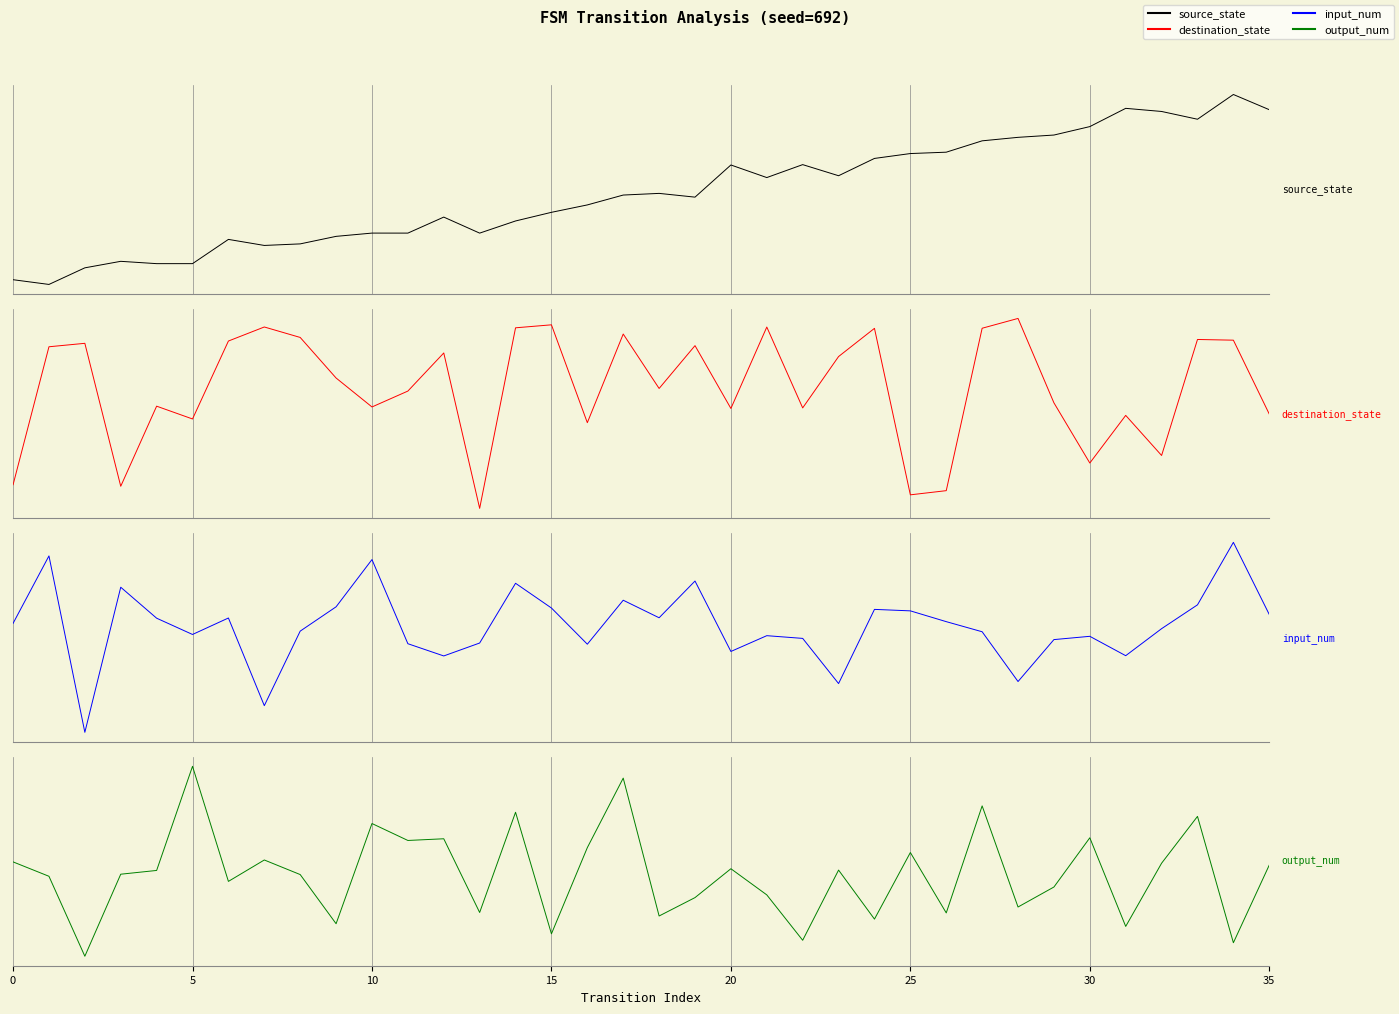

How many values in the source_state series exceed 0?

16